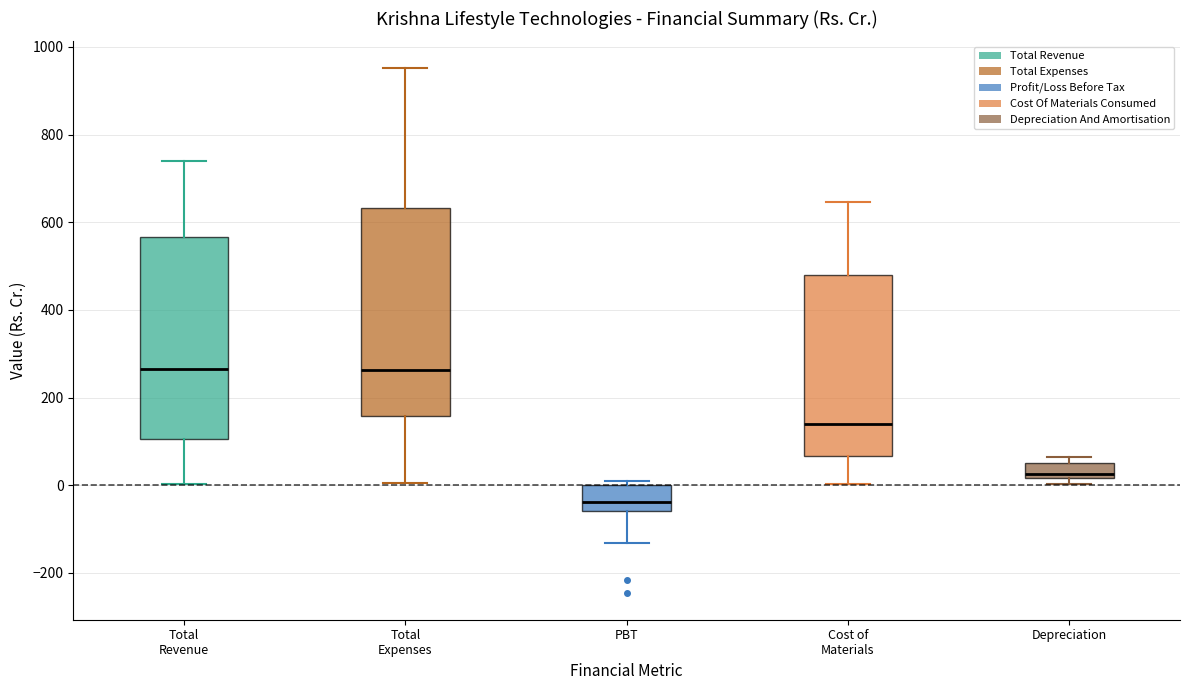

Where is the lower edge of the box for Depreciation on the y-axis? The values are not printed on the chart, so give them approximately, as read against the axis.

20